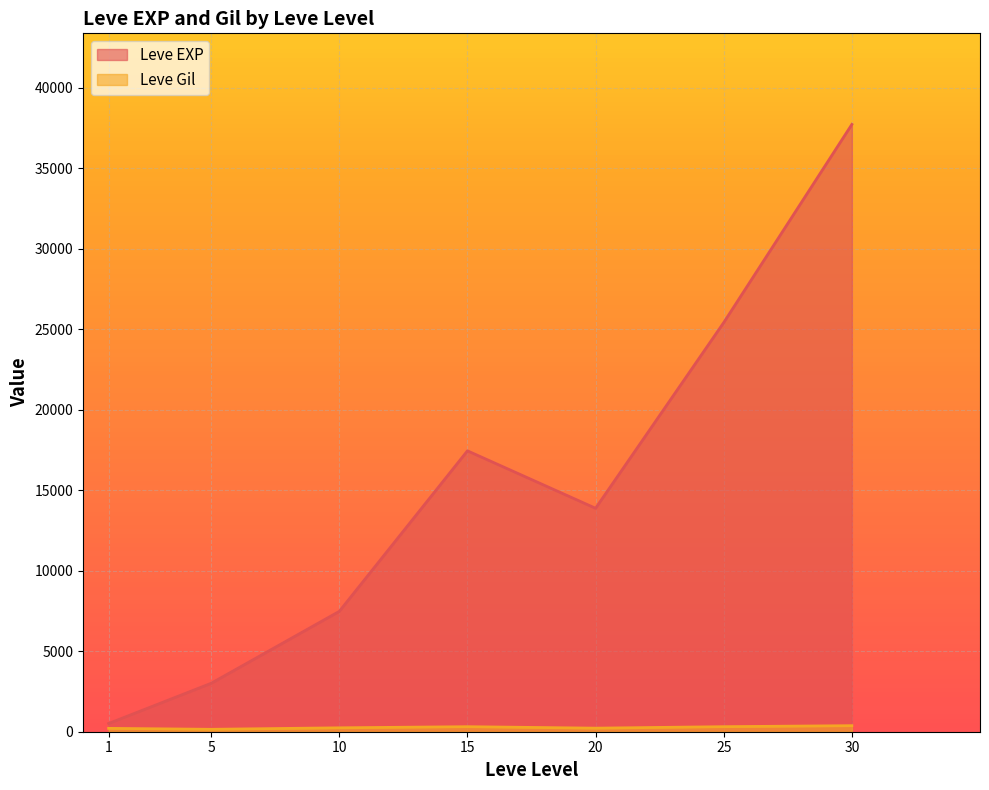

What is the sum of the Leve Gil values at 10 and 1?

281